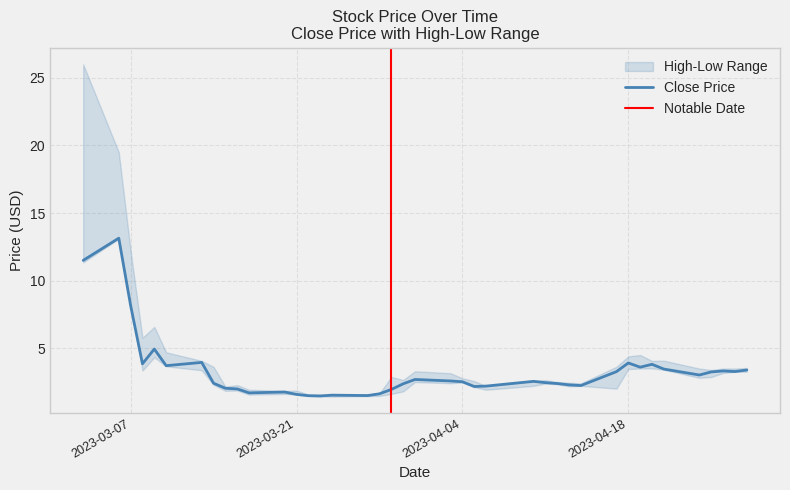

The close series shows 8.3 at high. True or false?

False